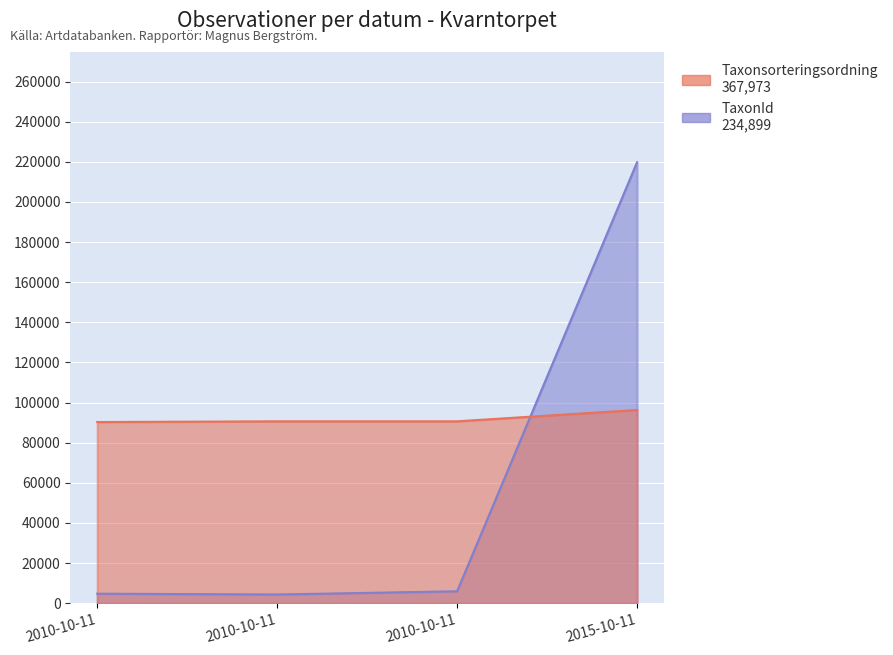

Where is TaxonId nearest to the value 112083?

2010-10-11